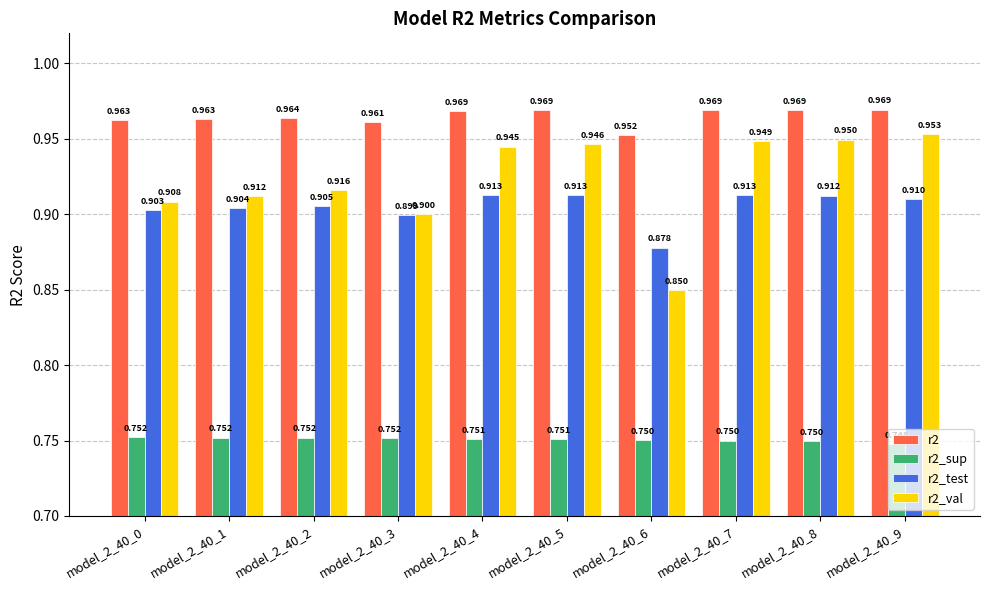

What is the difference between the highest and lowest values at model_2_40_6?

0.2